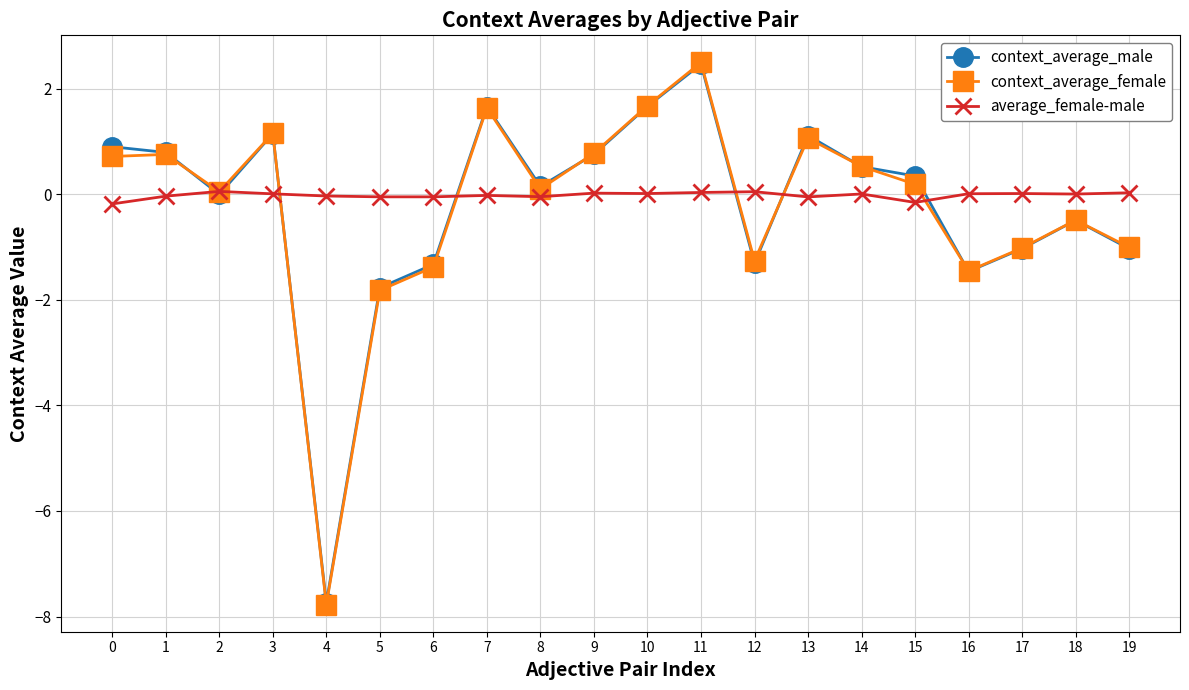

True or false: context_average_male has a value of -7.7 at 4.

True